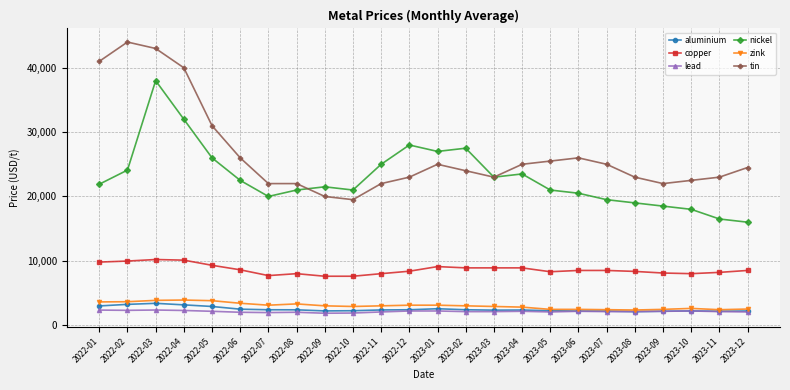

True or false: lead and tin intersect in this chart.

False